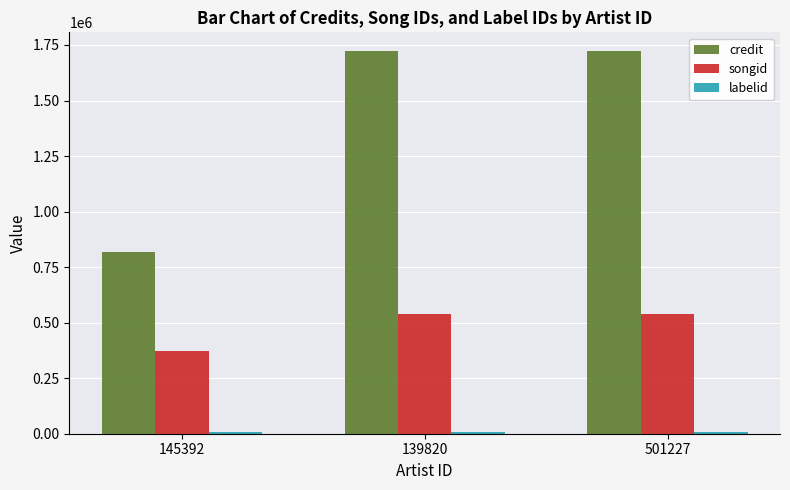

Is it true that credit equals 817934 at 145392?

True